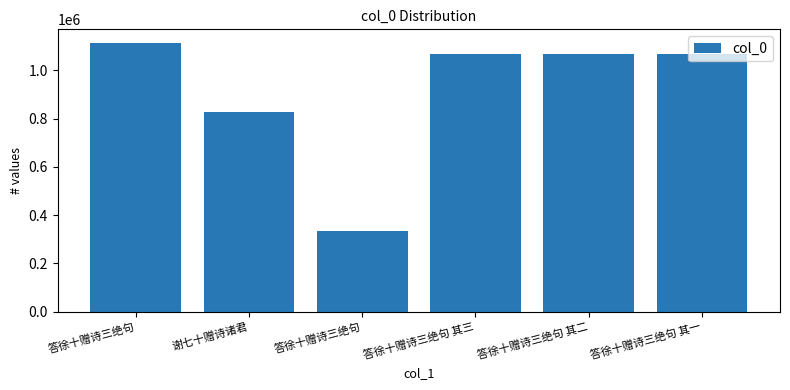

Reading right to left, transcribe all the data shown in this chart.

1068246	1068247	1068248	333948	825875	1114640